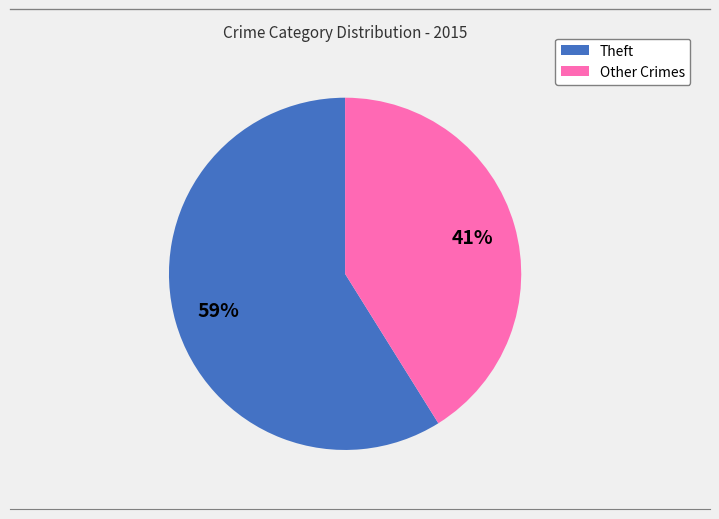

Is it true that Theft is 71% of the pie?

False